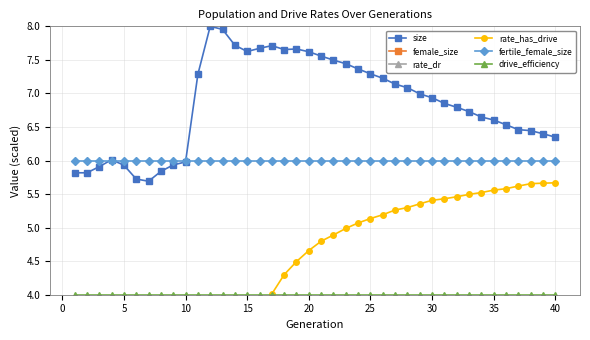

True or false: size has more than 1 points higher than both neighbors.

True